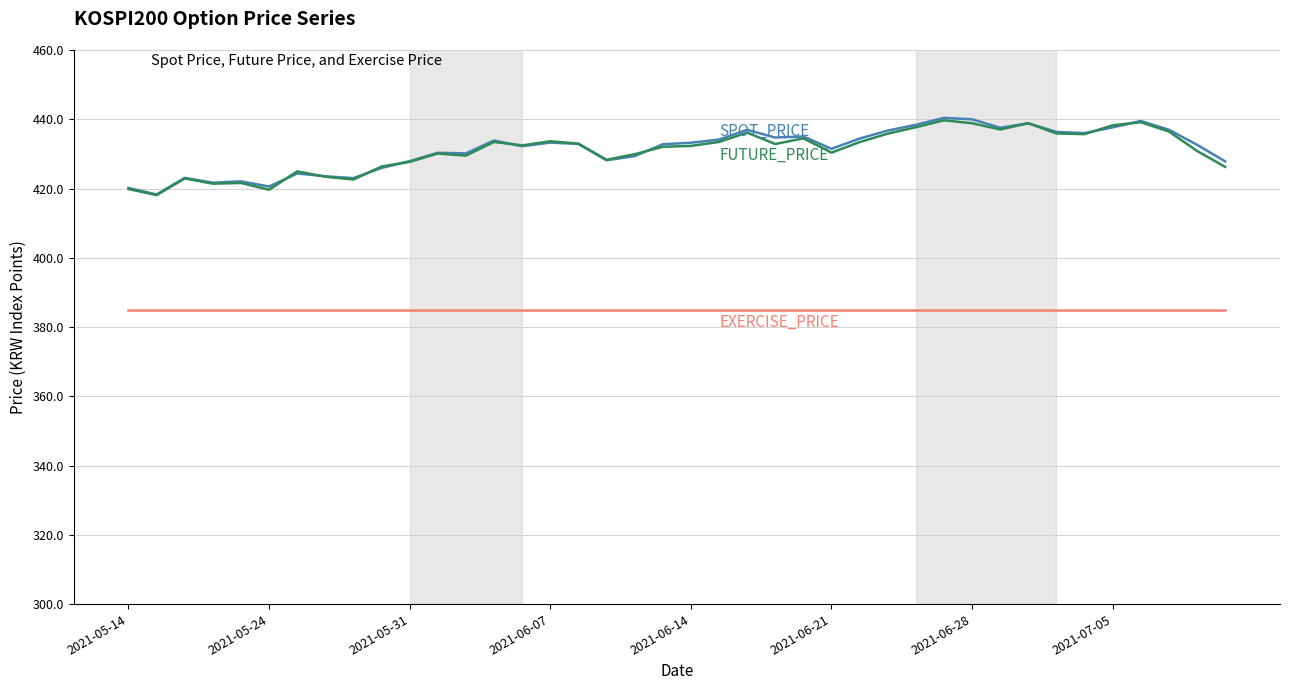

What is the greatest value displayed?

440.4